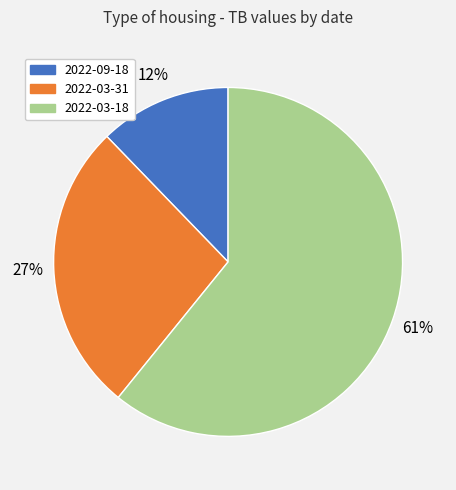

To the nearest percent, what is the difference between the 2022-03-18 and 2022-03-31 slice percentages?

34%